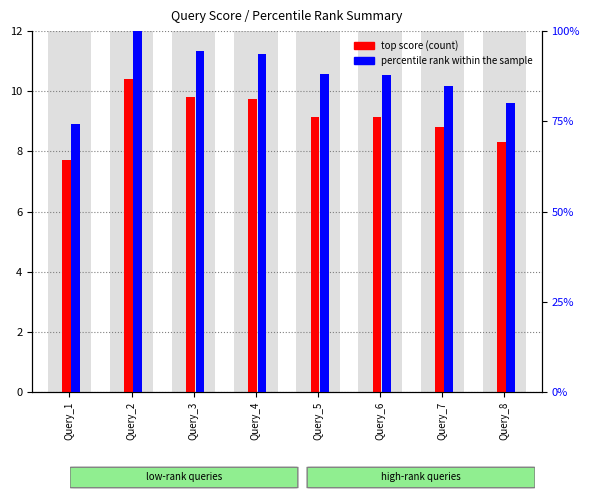

What is the lowest value of the top score (count) series?

7.7